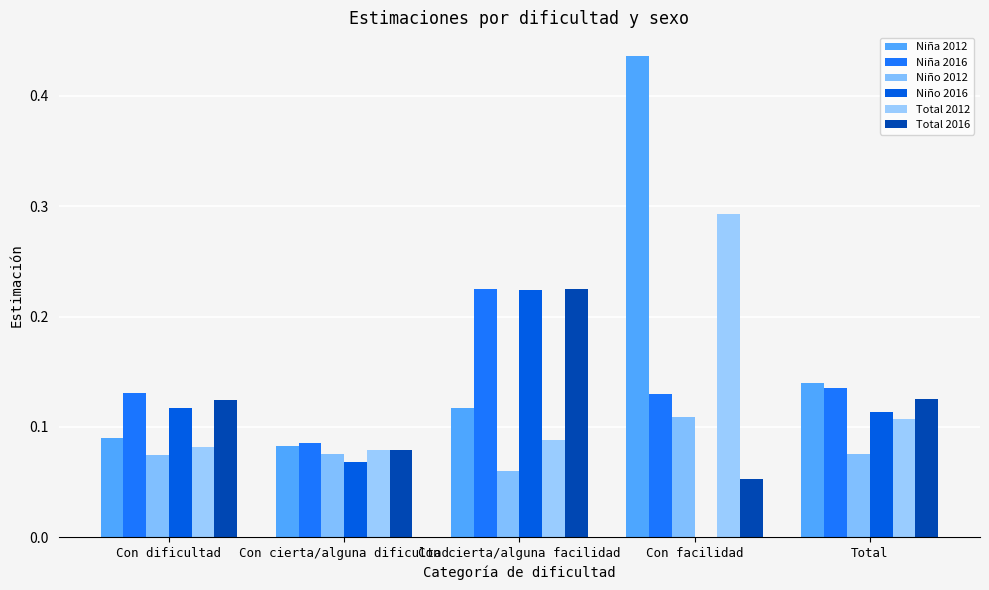

Which category has the lowest value across all series?

Con facilidad